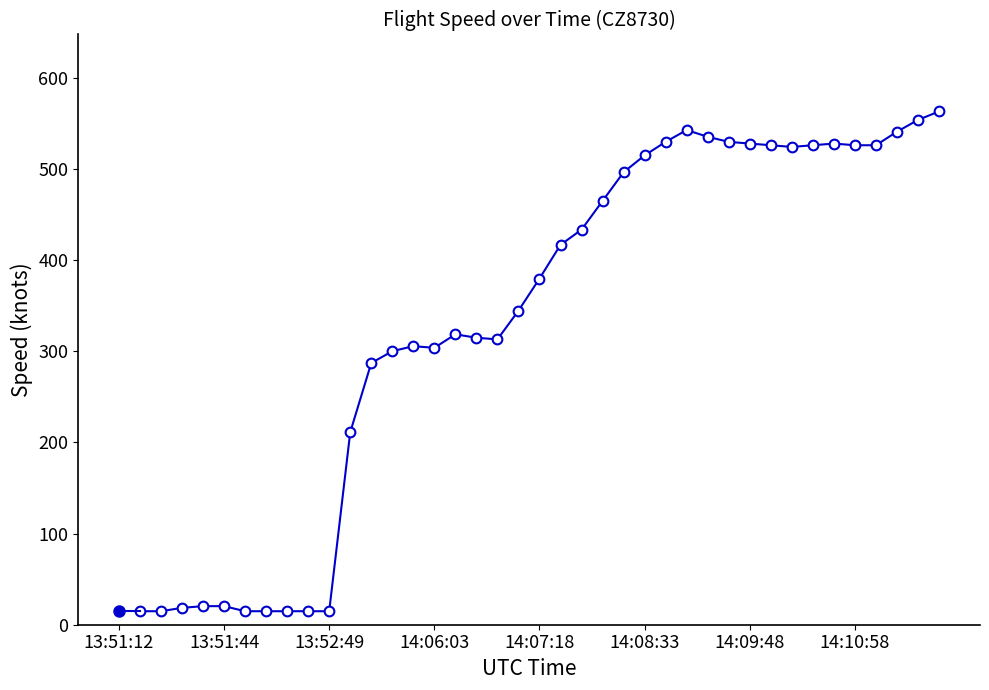

How many data points are less than 379?

19